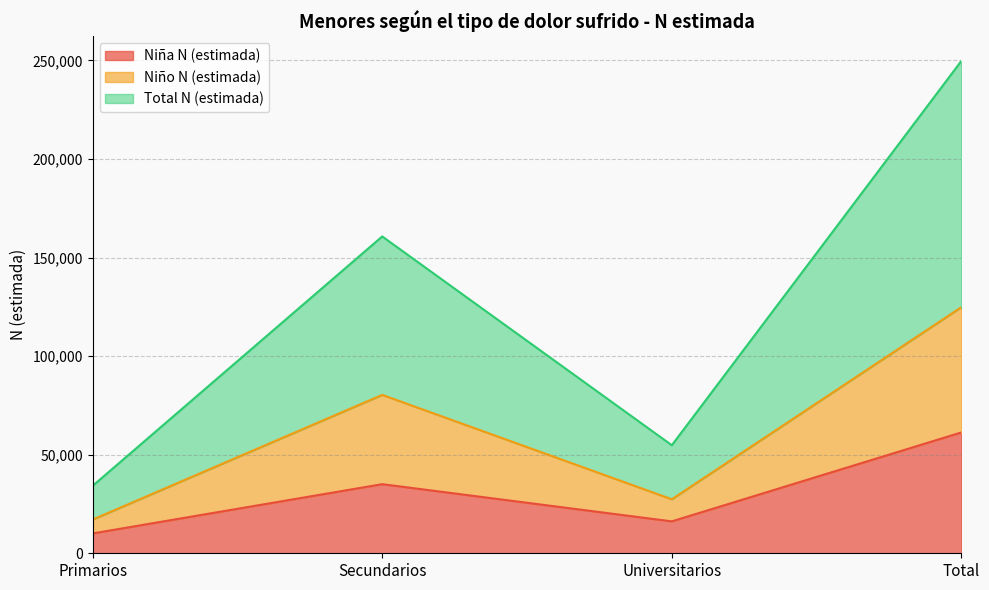

What is the label of the 3rd point from the left?

Universitarios